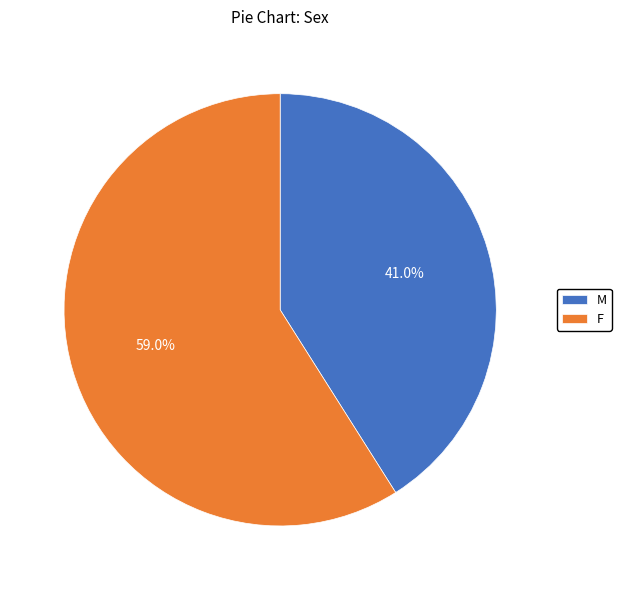

The F slice represents 68% of the pie. True or false?

False